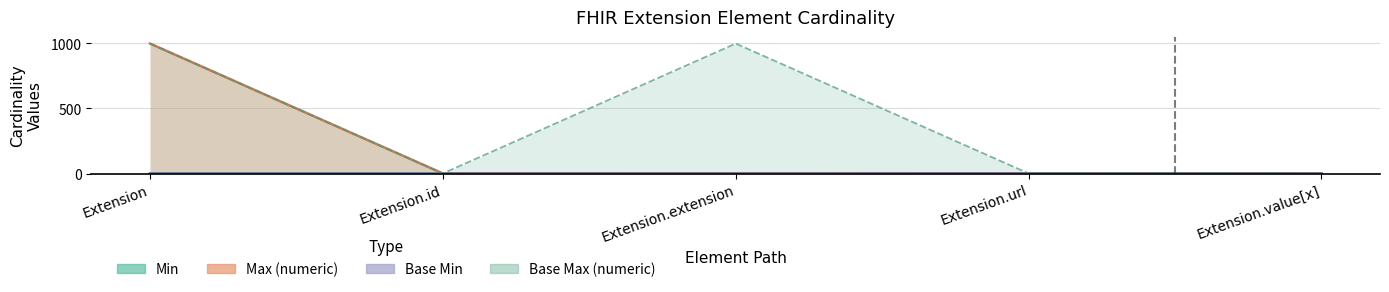

How many lines are shown in the chart?

4